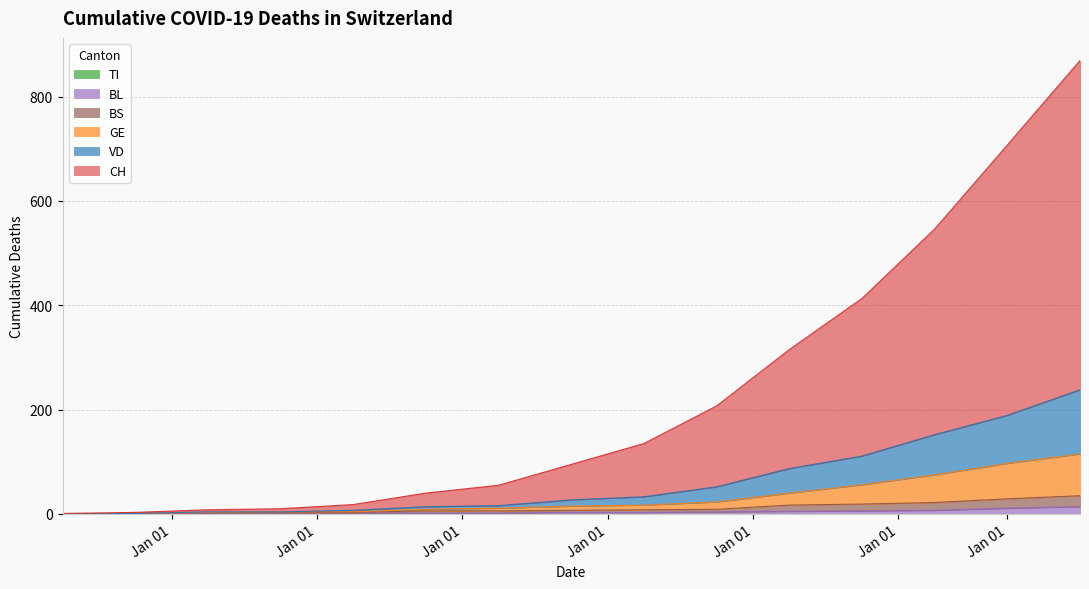

Does the chart display data point markers on the line(s)?

No